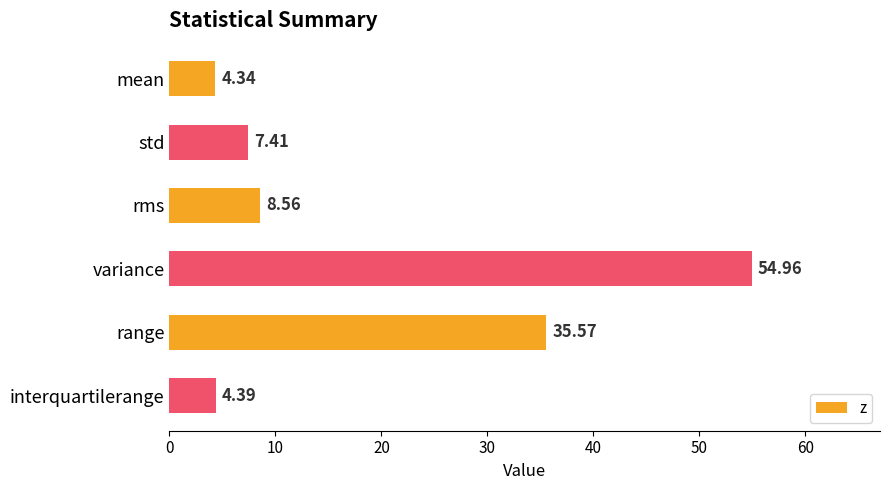

Which category has the lowest value across all series?

mean